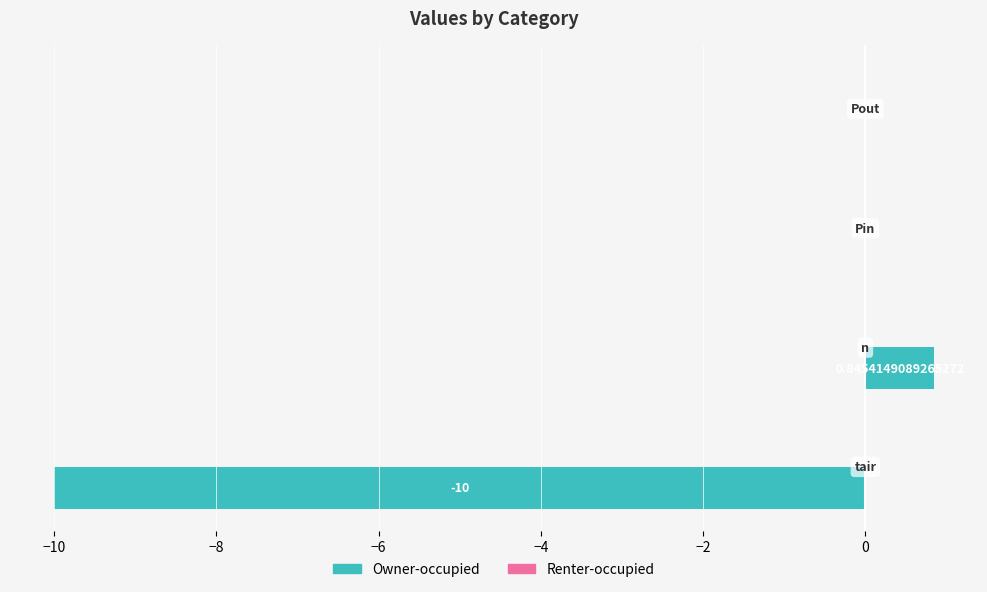

Count the number of categories in the chart.

4